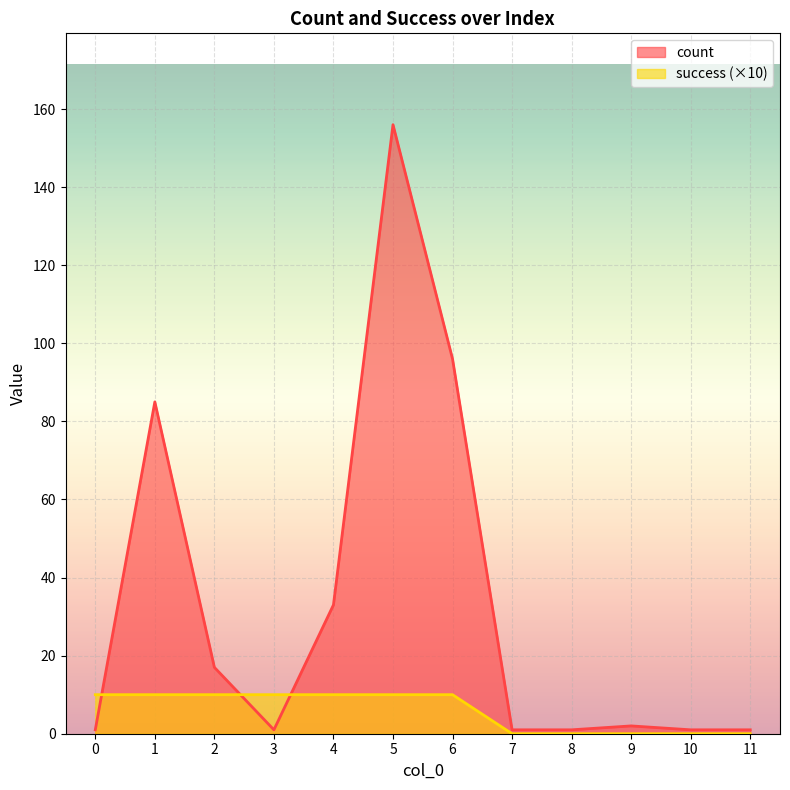

How many values in success are above zero?

7